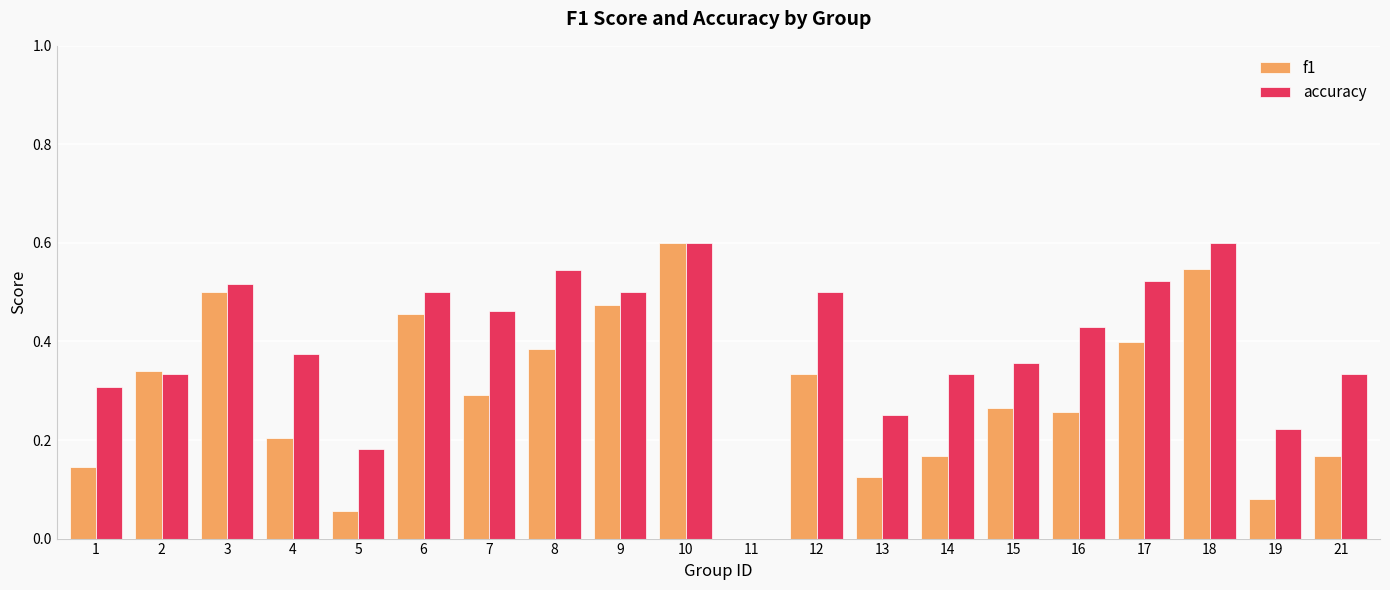

Which series has the largest total across all categories?

accuracy